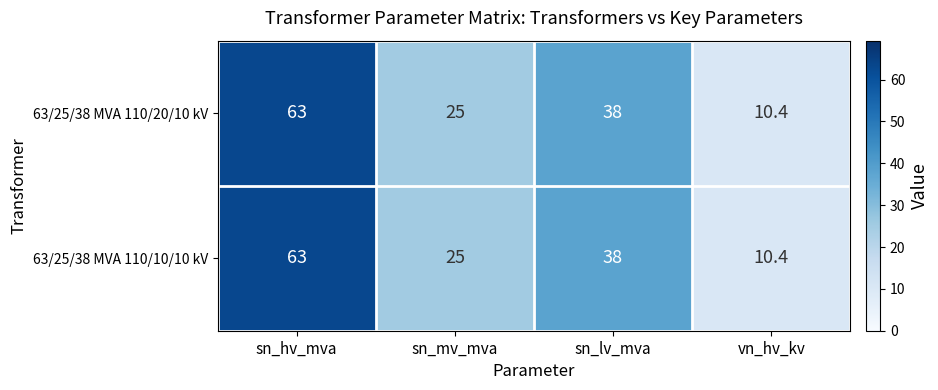

True or false: 63/25/38 MVA 110/10/10 kV has a value of 9.6 at sn_mv_mva.

False